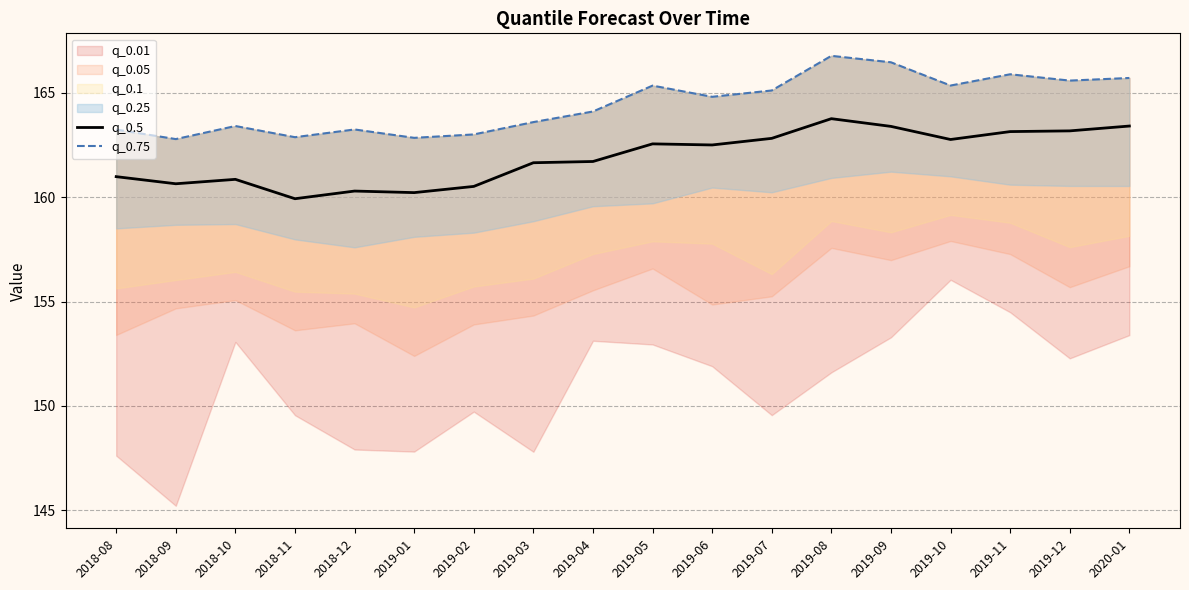

How many interior local valleys does the q_0.5 series have?

5